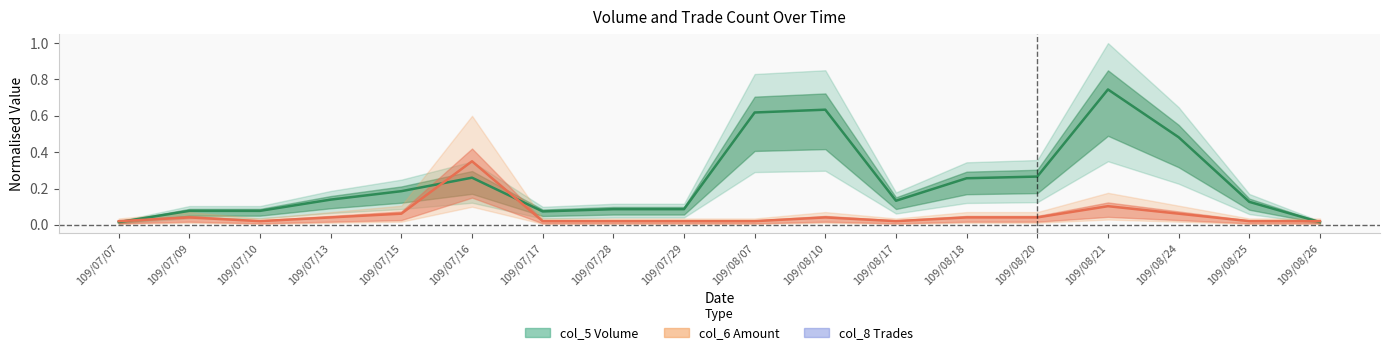

At which category is the sum across all series the highest?

109/08/21